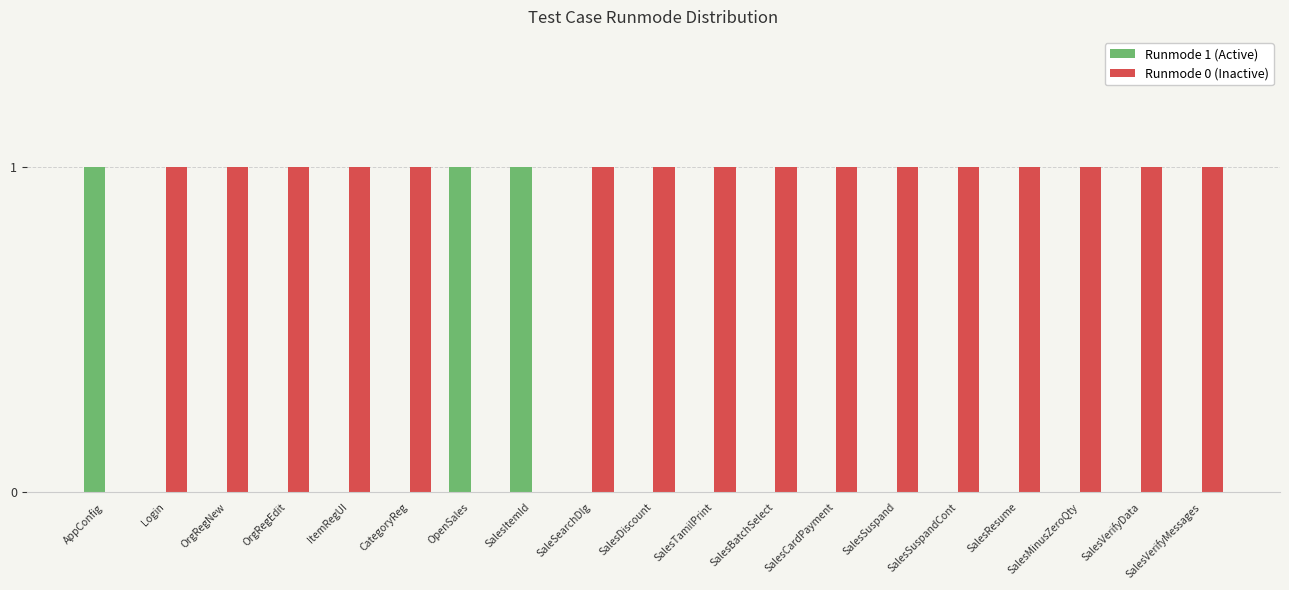

Is it true that Runmode 0 (Inactive) equals 1 at SalesMinusZeroQty?

True